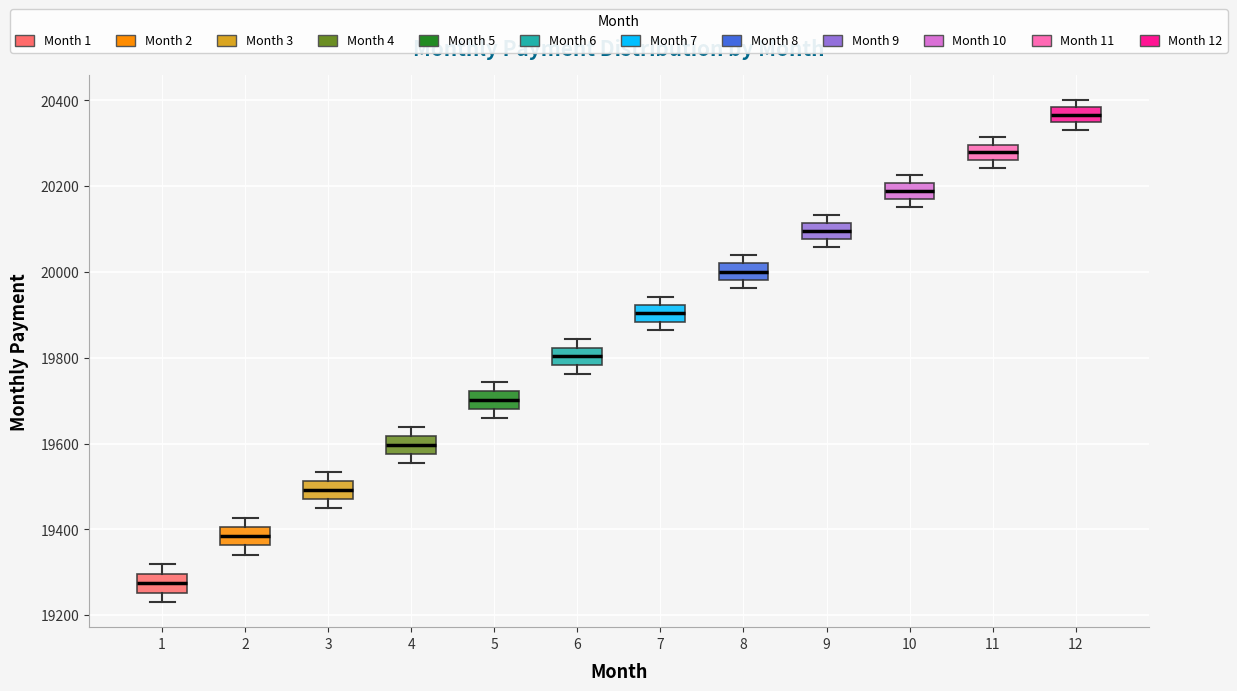

Where is the lower edge of the box at x = 12 on the y-axis? The values are not printed on the chart, so give them approximately, as read against the axis.

20340